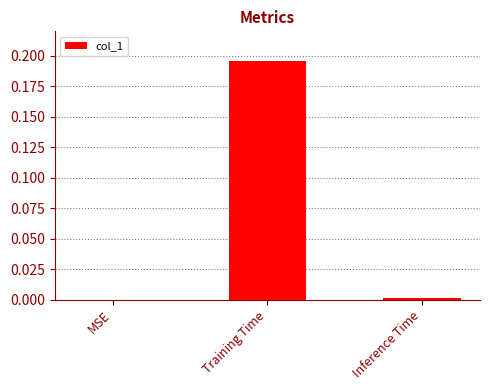

The chart shows a value of 0.0 at Inference Time. True or false?

True